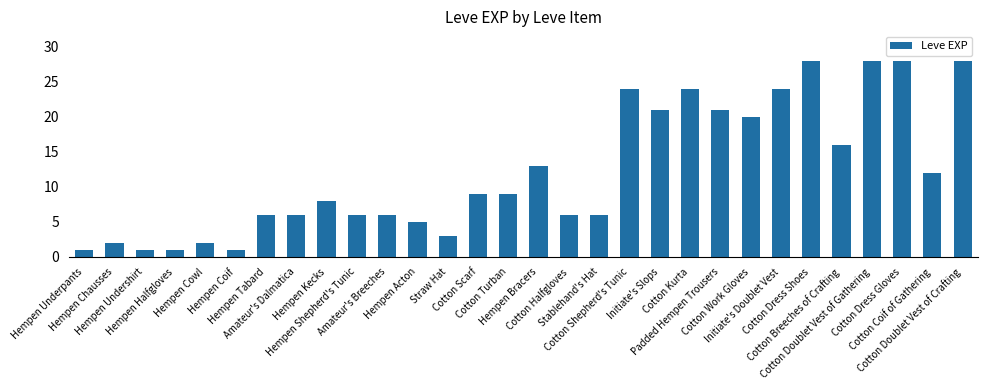

What is the label of the 20th bar from the left?

Initiate's Slops